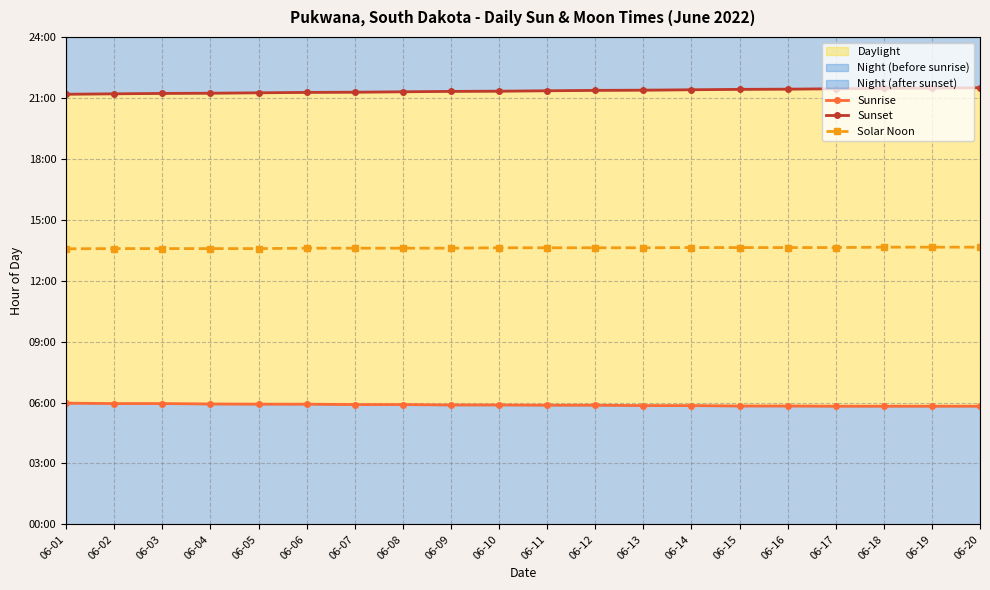

Reading left to right, transcribe all the data shown in this chart.

Sunrise: 6.0	6.0	6.0	5.9	5.9	5.9	5.9	5.9	5.9	5.9	5.9	5.9	5.8	5.8	5.8	5.8	5.8	5.8	5.8	5.8
Sunset: 21.2	21.2	21.2	21.2	21.2	21.3	21.3	21.3	21.3	21.3	21.4	21.4	21.4	21.4	21.4	21.4	21.4	21.5	21.5	21.5
Solar Noon: 13.6	13.6	13.6	13.6	13.6	13.6	13.6	13.6	13.6	13.6	13.6	13.6	13.6	13.6	13.6	13.6	13.6	13.7	13.7	13.7